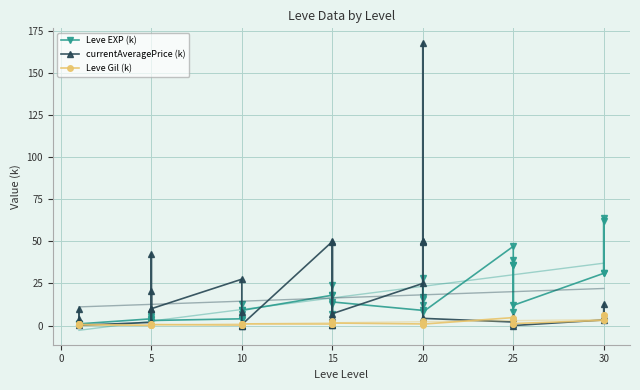

What is the label of the 12th point from the left?

5